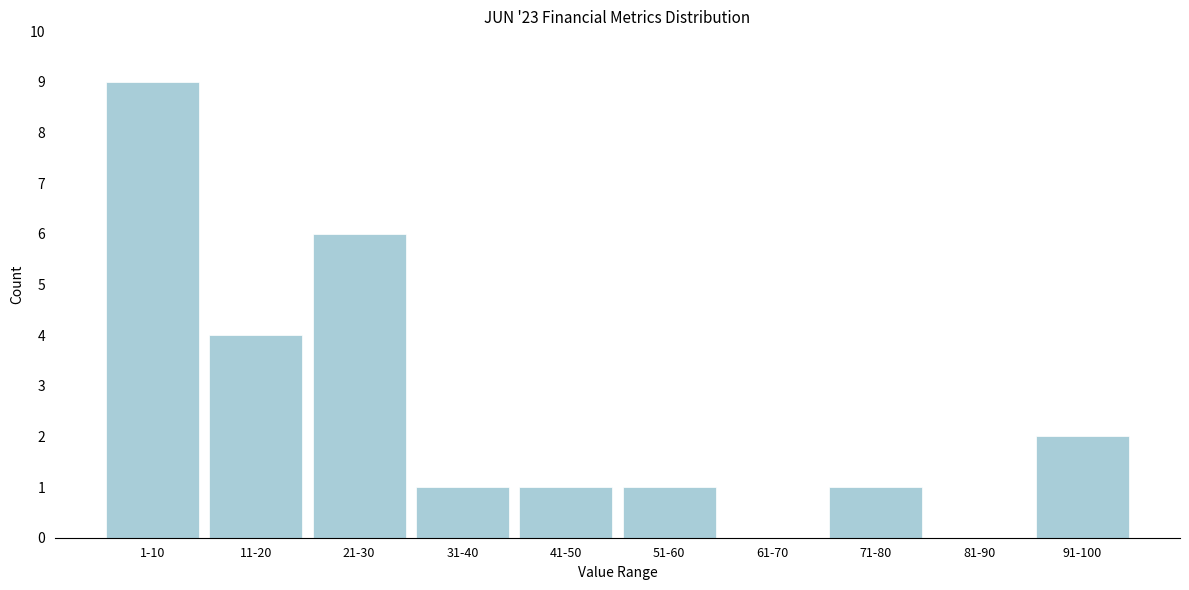

Reading left to right, extract all data points from this chart.

1-10=9	11-20=4	21-30=6	31-40=1	41-50=1	51-60=1	61-70=0	71-80=1	81-90=0	91-100=2